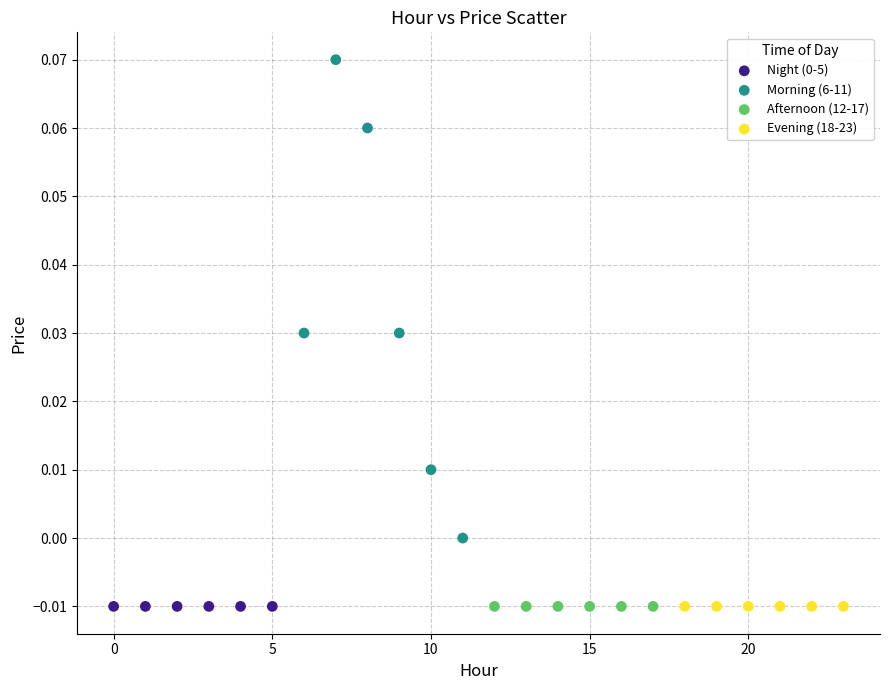

Which series contains the highest Y value?

Morning (6-11)